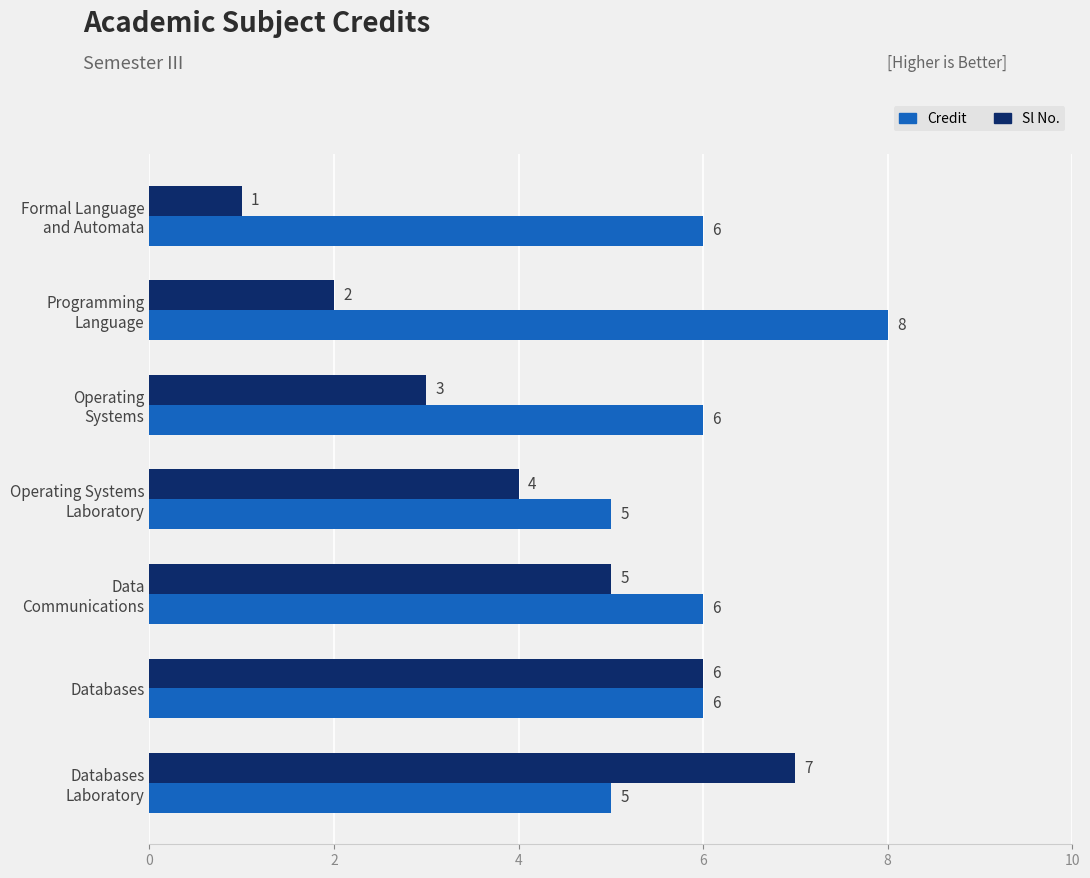

How many Credit values are between 5 and 6?

6